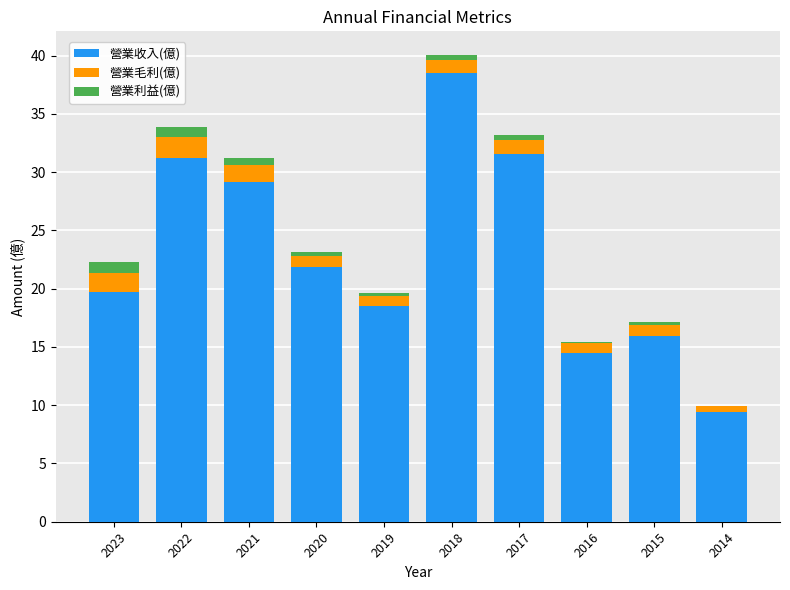

Which label corresponds to the largest value in the chart?

2018